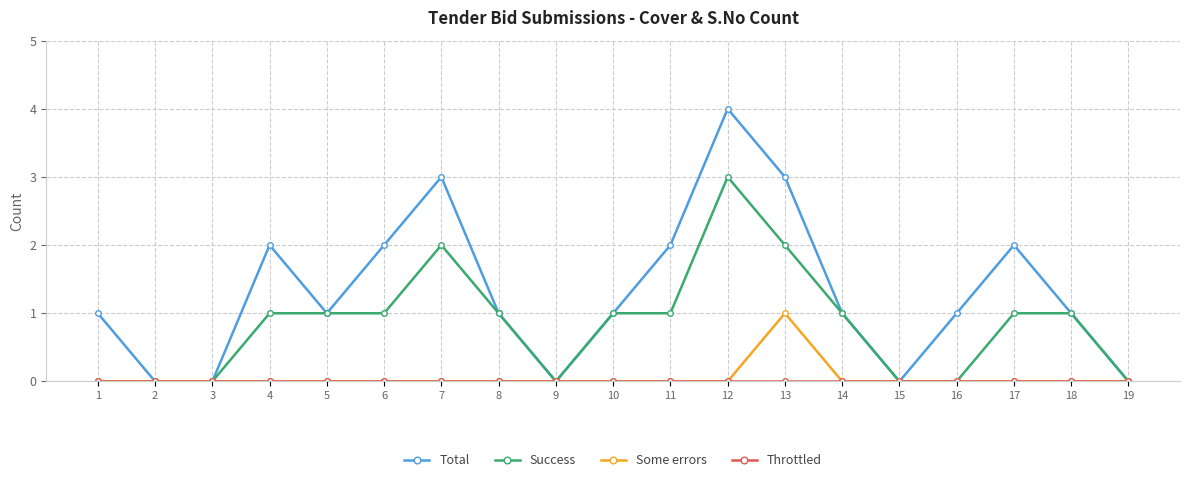

What is the difference between the highest and lowest values at 12?

4